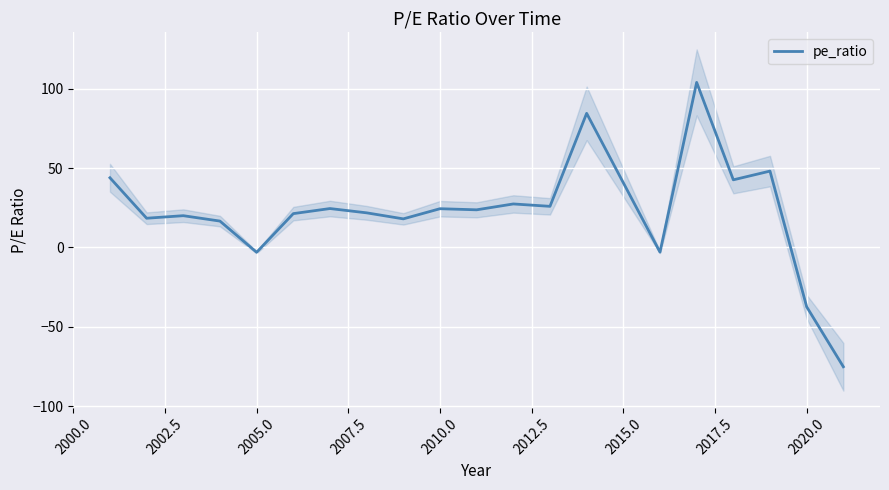

True or false: there are more than 1 points higher than both neighbors.

True